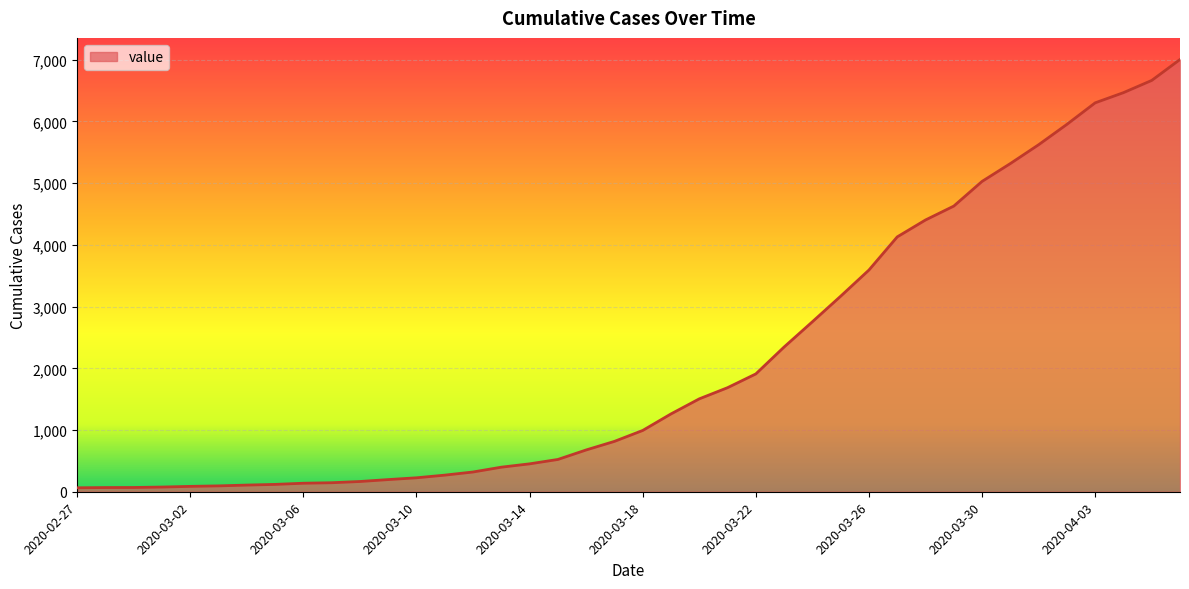

What is the difference between the second highest and second lowest values?

6596